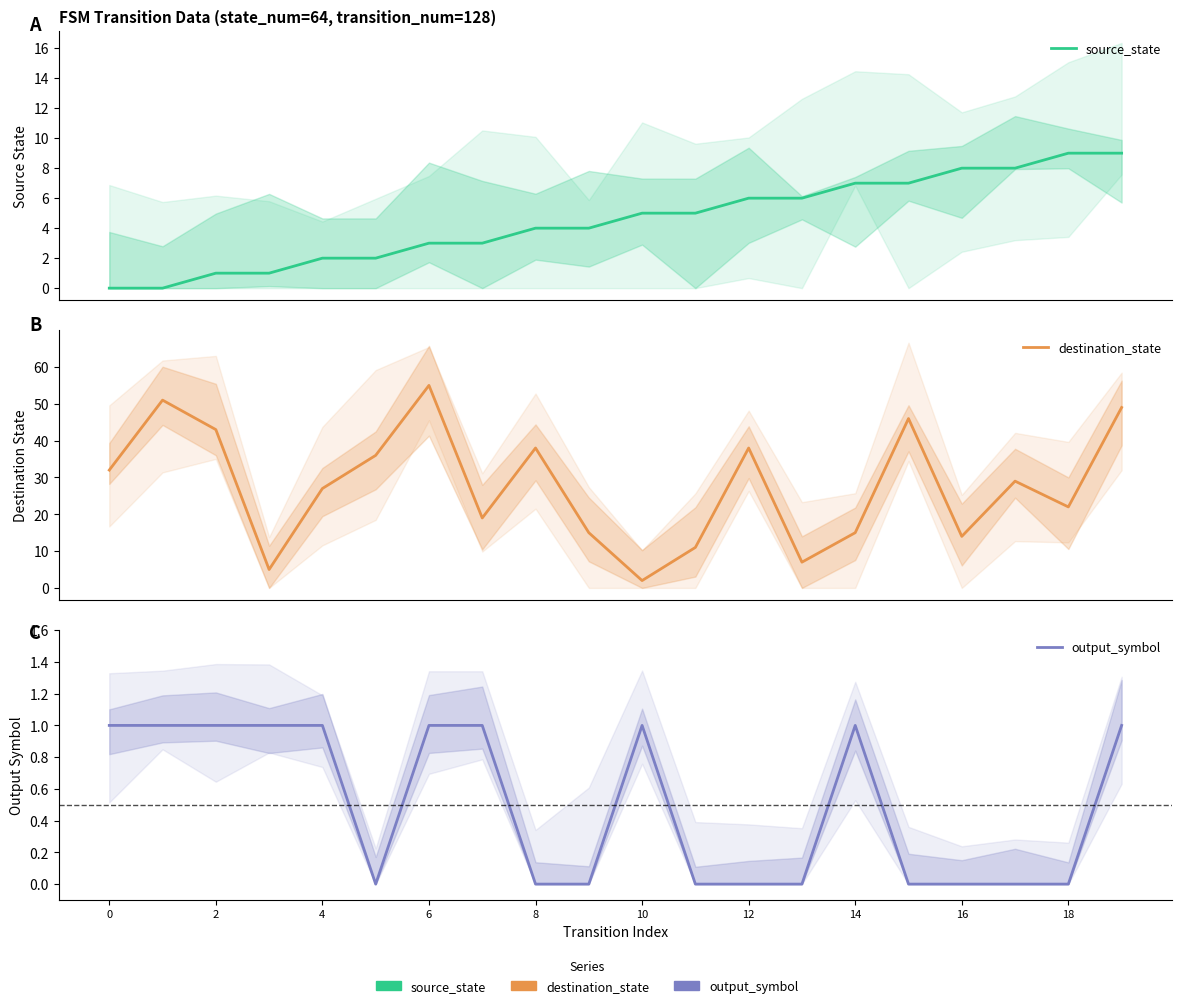

How many values in the output_symbol series are below 1?

10